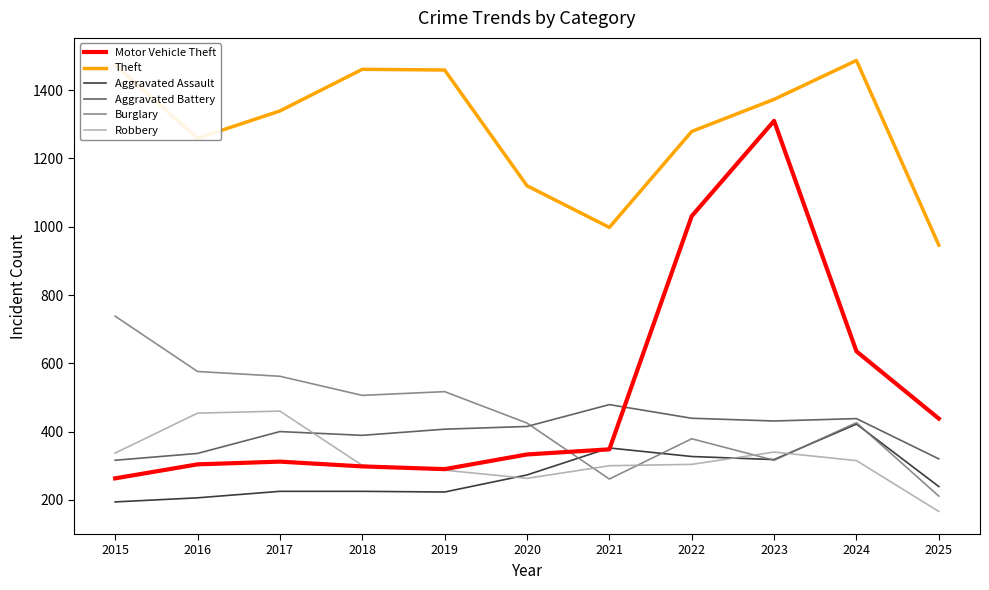

True or false: Aggravated Battery and Aggravated Assault cross at least once.

False